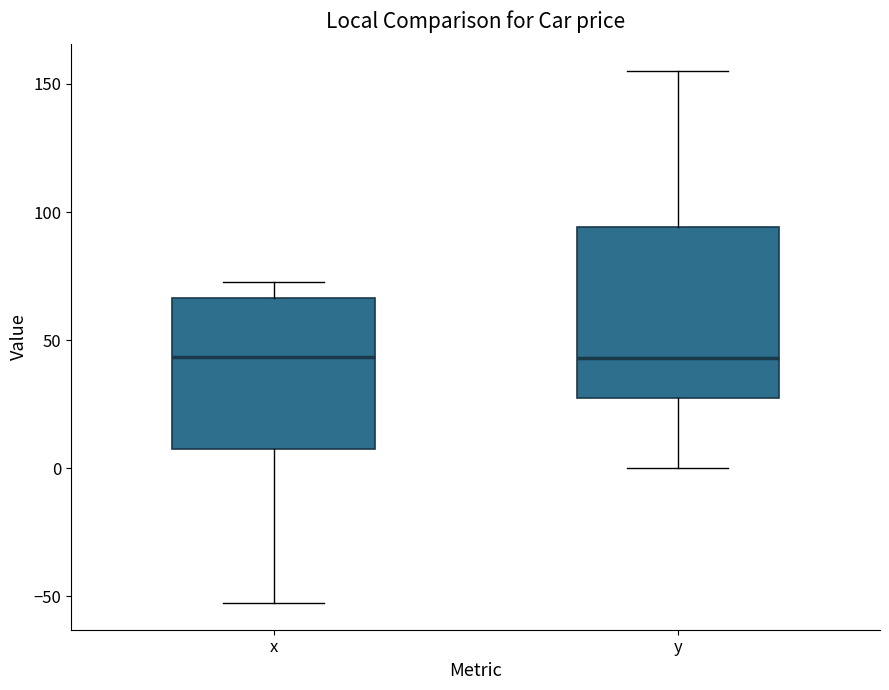

Comparing the boxes themselves (not the whiskers), which one is the tallest?

y